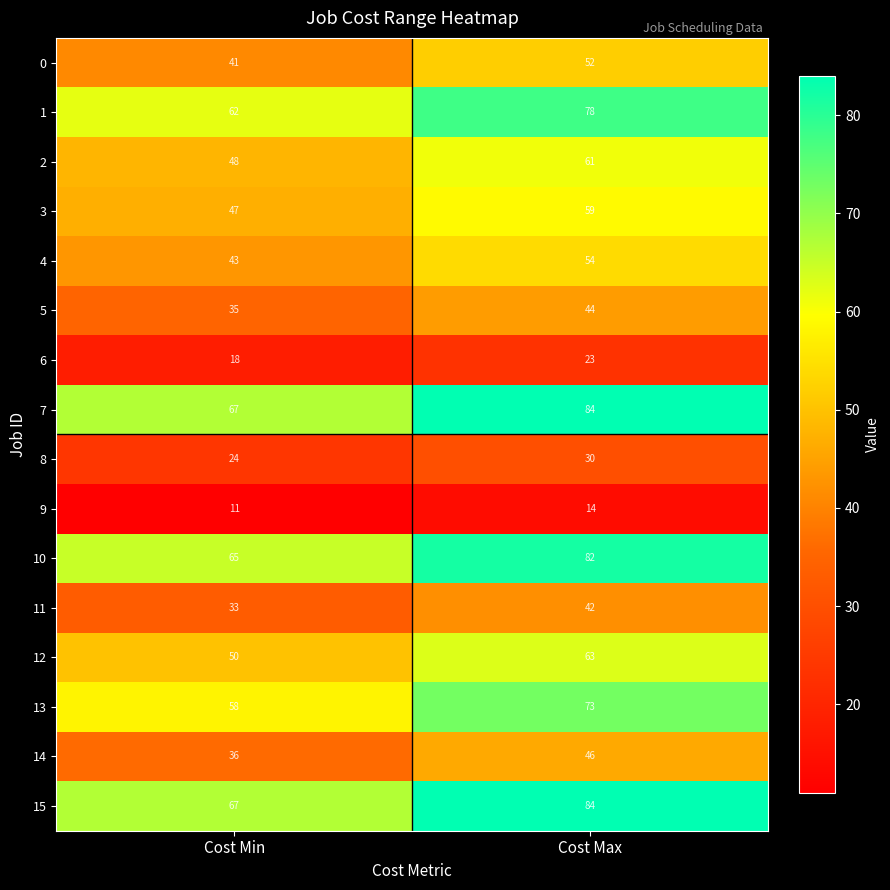

The 5 series shows 57 at Cost Min. True or false?

False